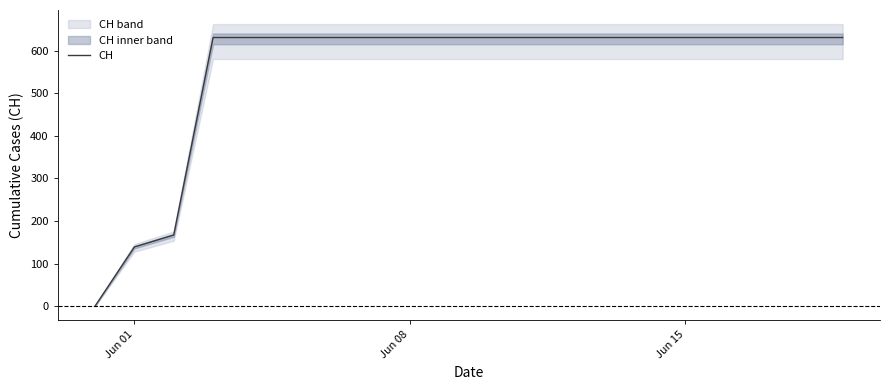

What is the difference between the second highest and minimum values?

631